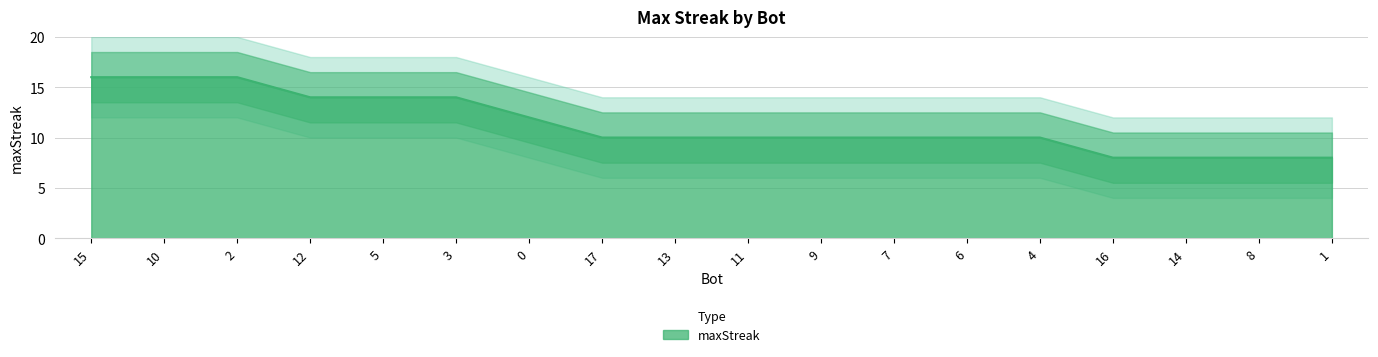

How many lines are shown in the chart?

1